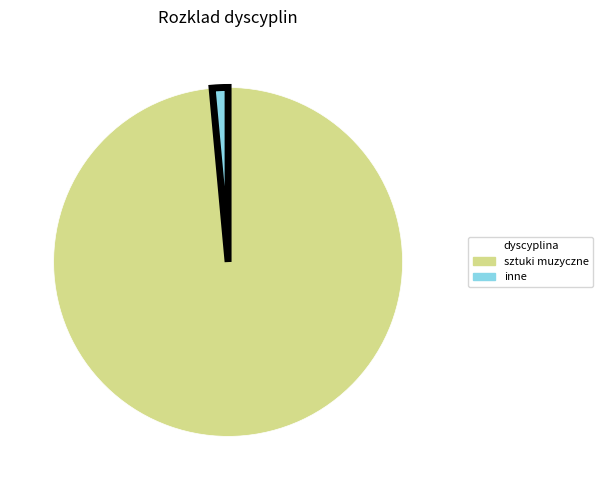

Is there a majority slice in this chart?

Yes